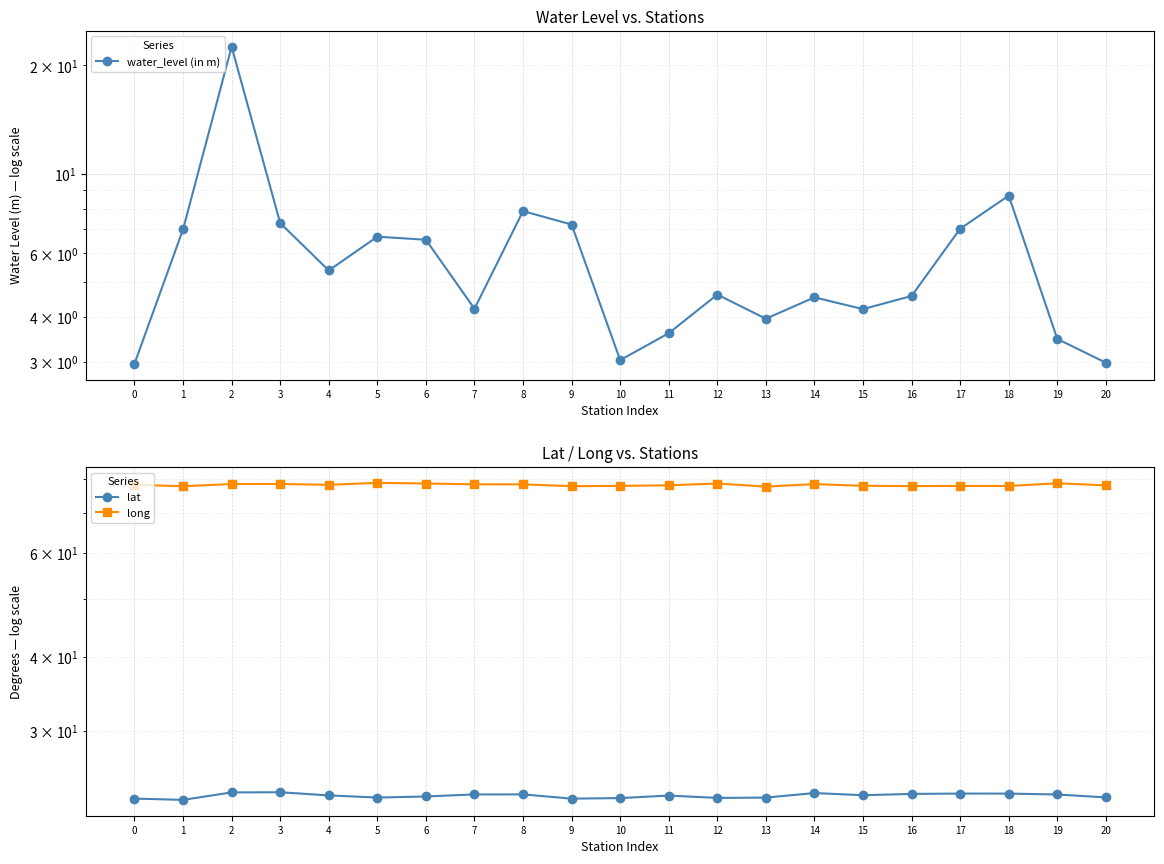

List the series in order of their peak value, highest first.

long, lat, water_level (in m)